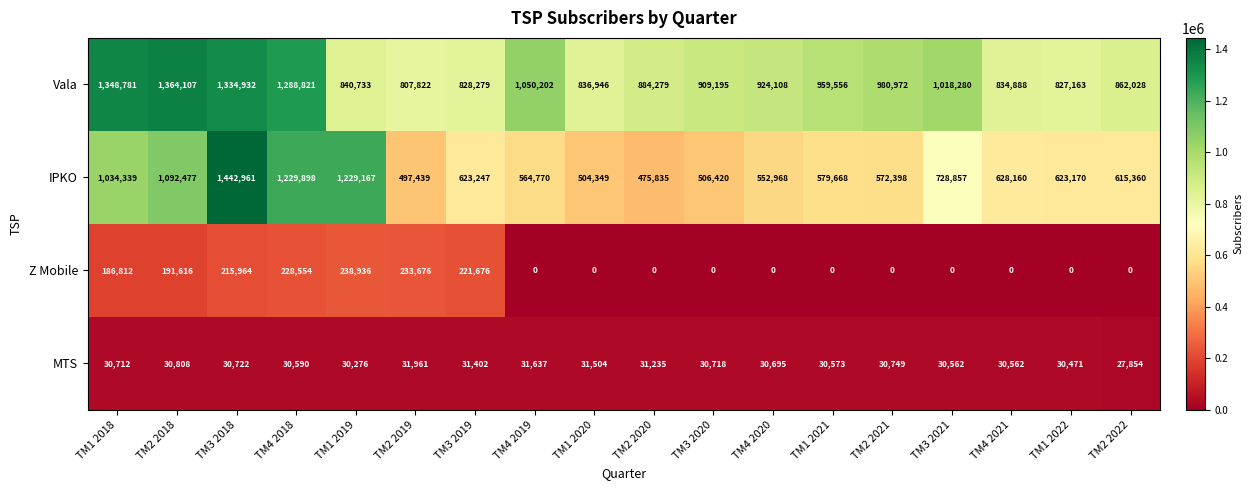

Rank the series at TM2 2022 from highest to lowest value.

Vala, IPKO, MTS, Z Mobile